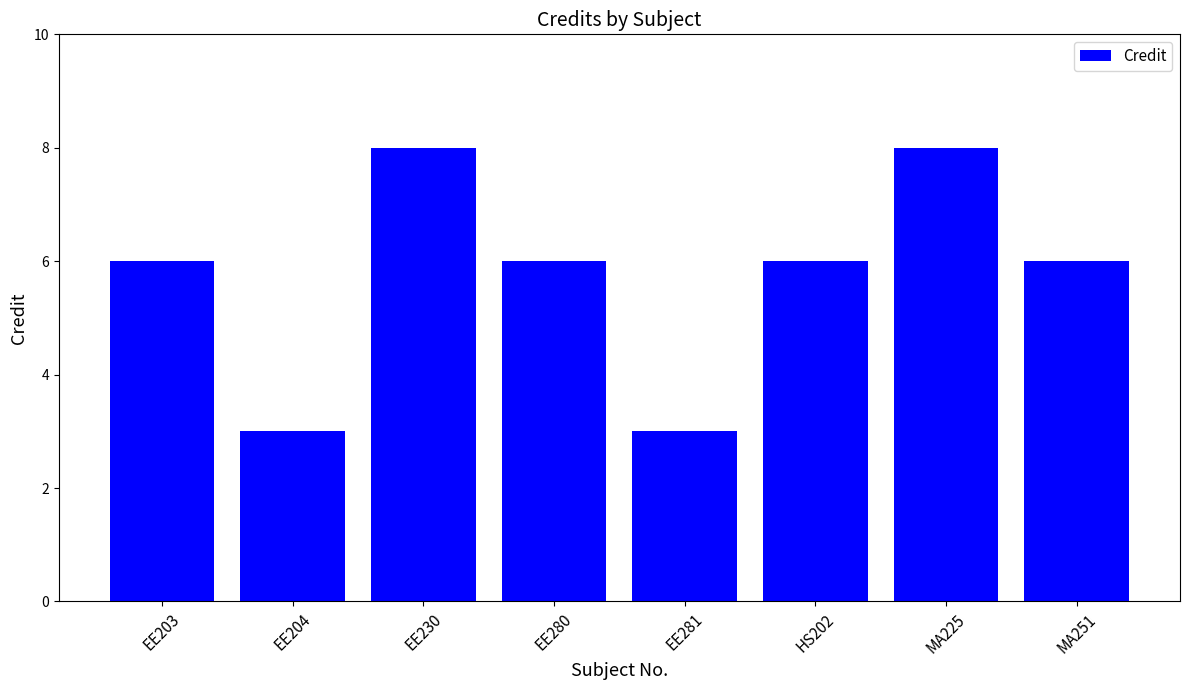

The value at EE230 is 2. True or false?

False